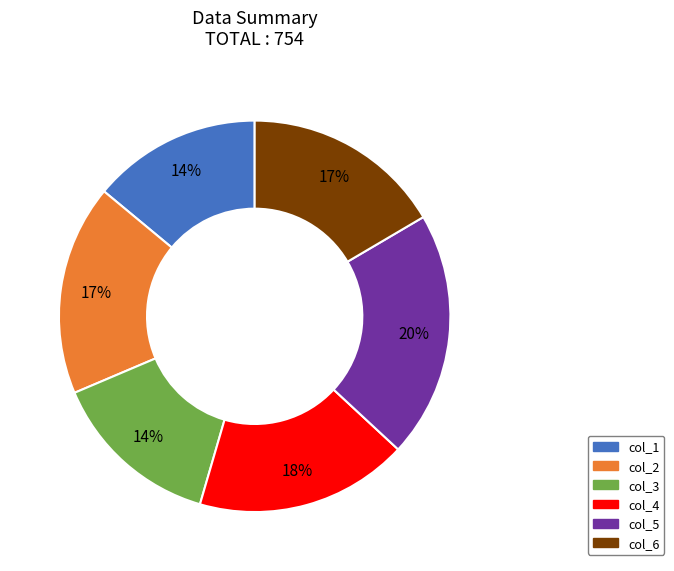

Does any single category account for the majority?

No